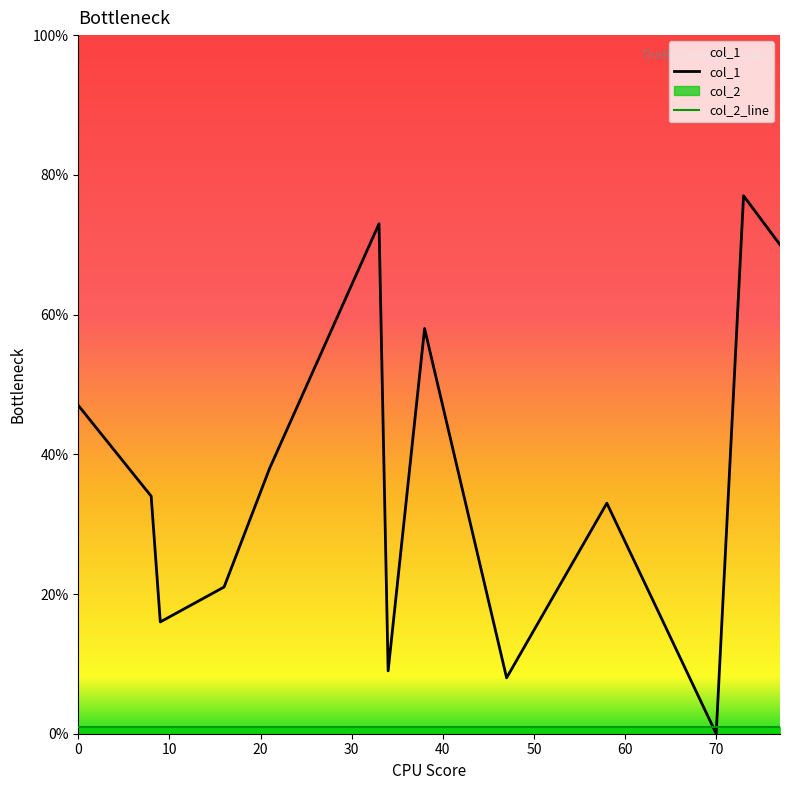

What is the difference between the highest and lowest values at 11?

76